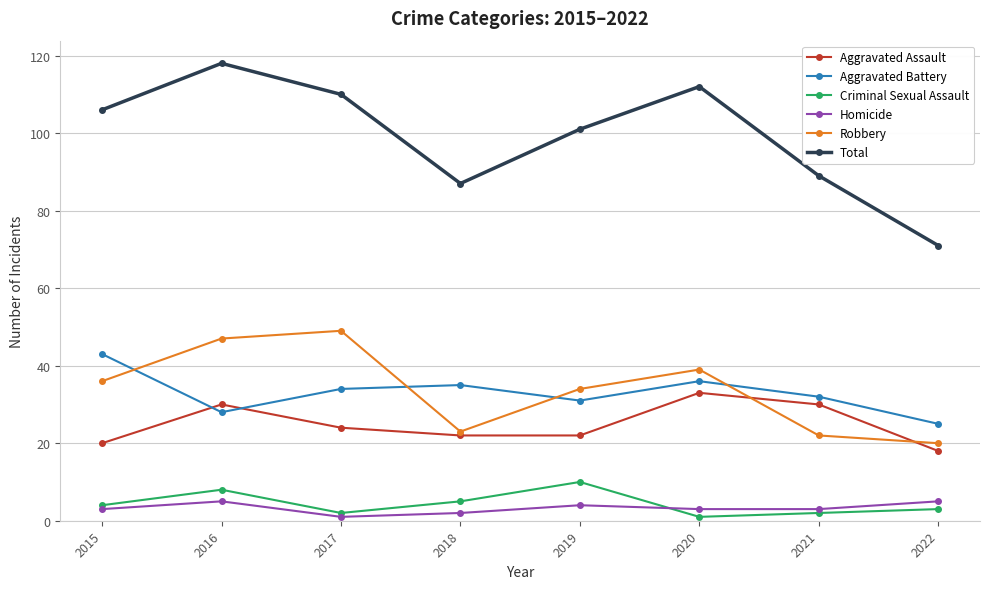

Reading left to right, extract all data points from this chart.

Aggravated Assault: 2015=20	2016=30	2017=24	2018=22	2019=22	2020=33	2021=30	2022=18
Aggravated Battery: 2015=43	2016=28	2017=34	2018=35	2019=31	2020=36	2021=32	2022=25
Criminal Sexual Assault: 2015=4	2016=8	2017=2	2018=5	2019=10	2020=1	2021=2	2022=3
Homicide: 2015=3	2016=5	2017=1	2018=2	2019=4	2020=3	2021=3	2022=5
Robbery: 2015=36	2016=47	2017=49	2018=23	2019=34	2020=39	2021=22	2022=20
Total: 2015=106	2016=118	2017=110	2018=87	2019=101	2020=112	2021=89	2022=71